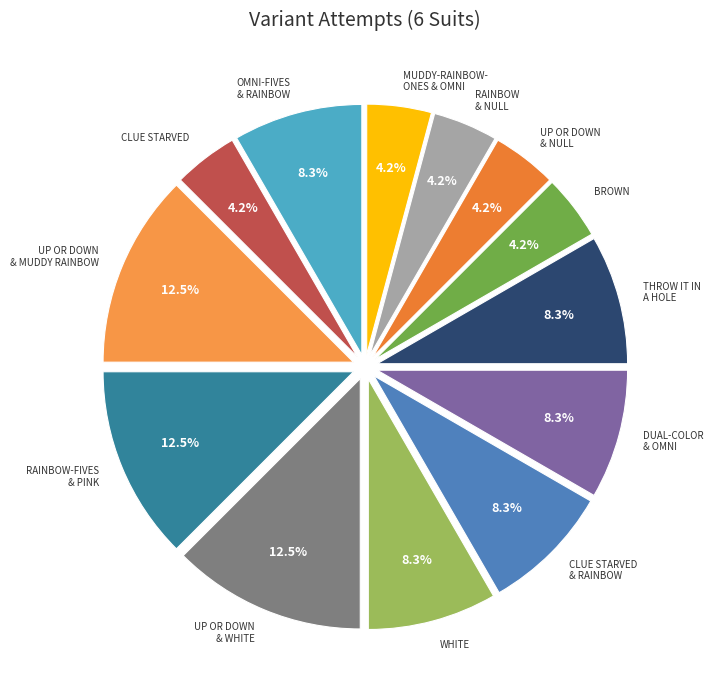

Does any single category account for the majority?

No